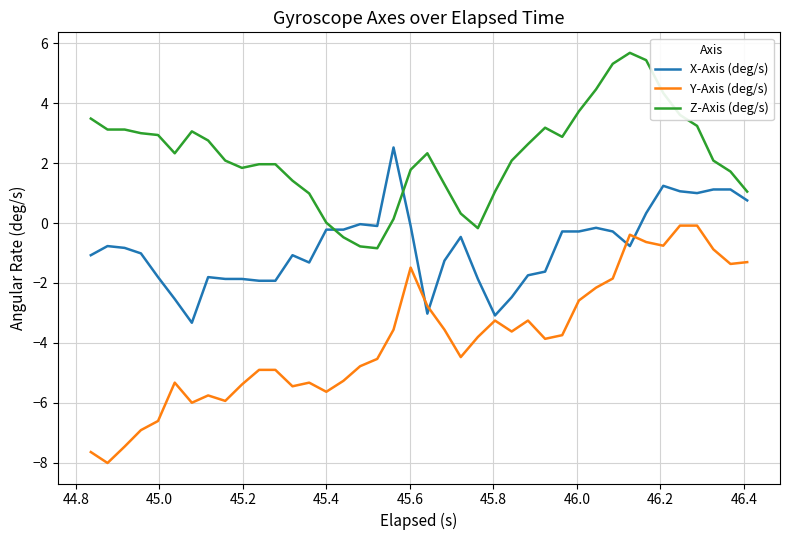

Rank the series by their maximum value, from highest to lowest.

Z-Axis (deg/s), X-Axis (deg/s), Y-Axis (deg/s)